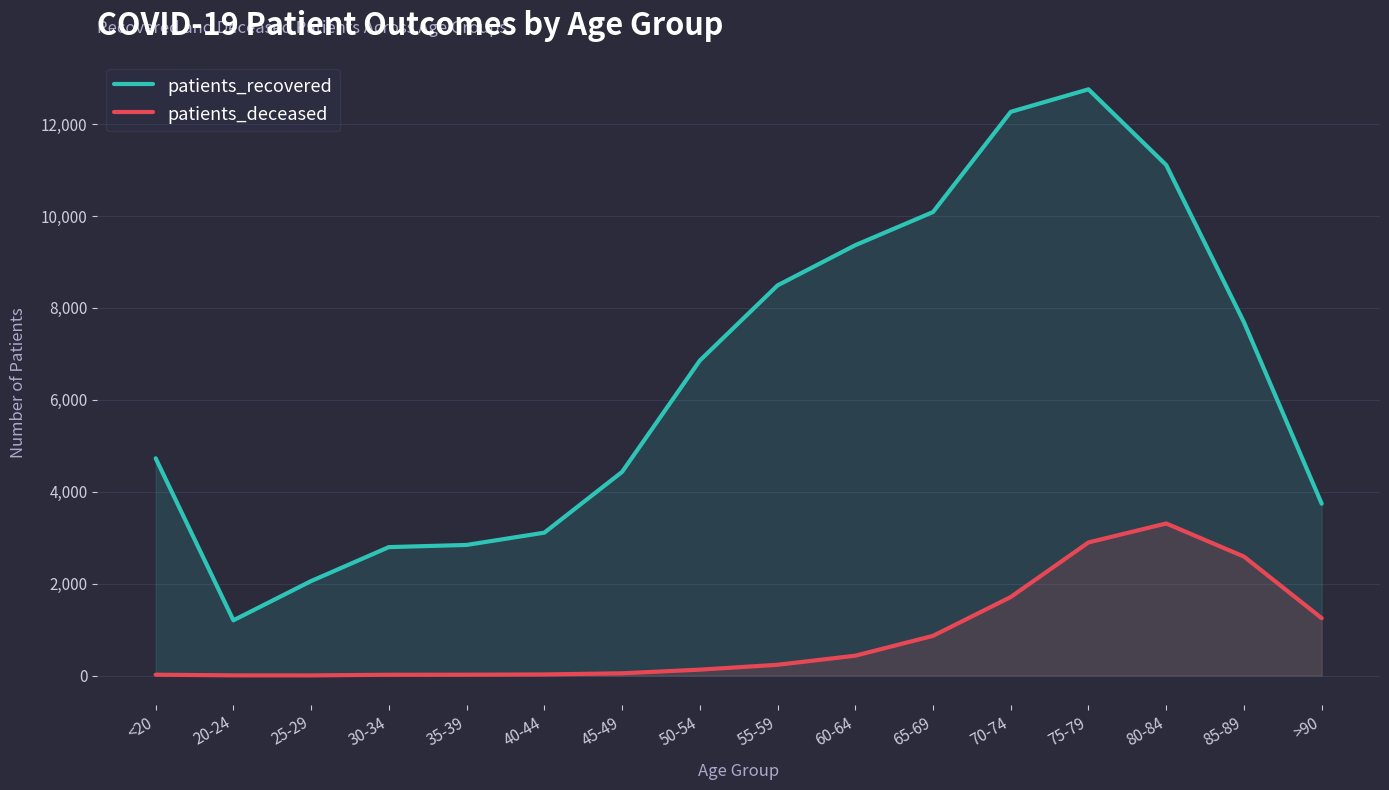

True or false: patients_deceased has a value of 128 at 50-54.

True